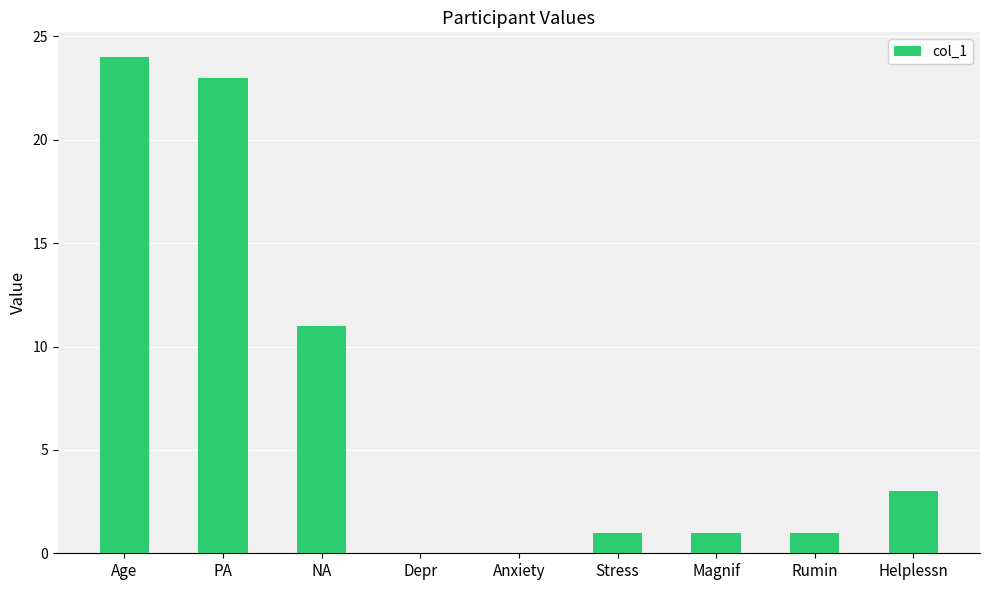

What is the greatest value displayed?

24